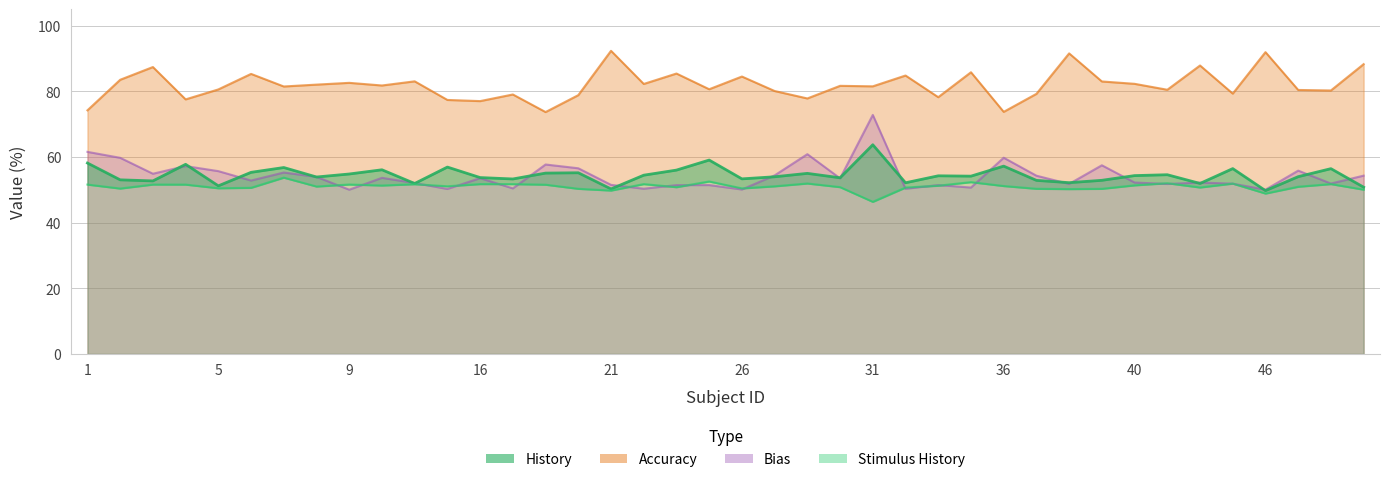

What is the value of the Bias point at the 25th from the left?

72.8